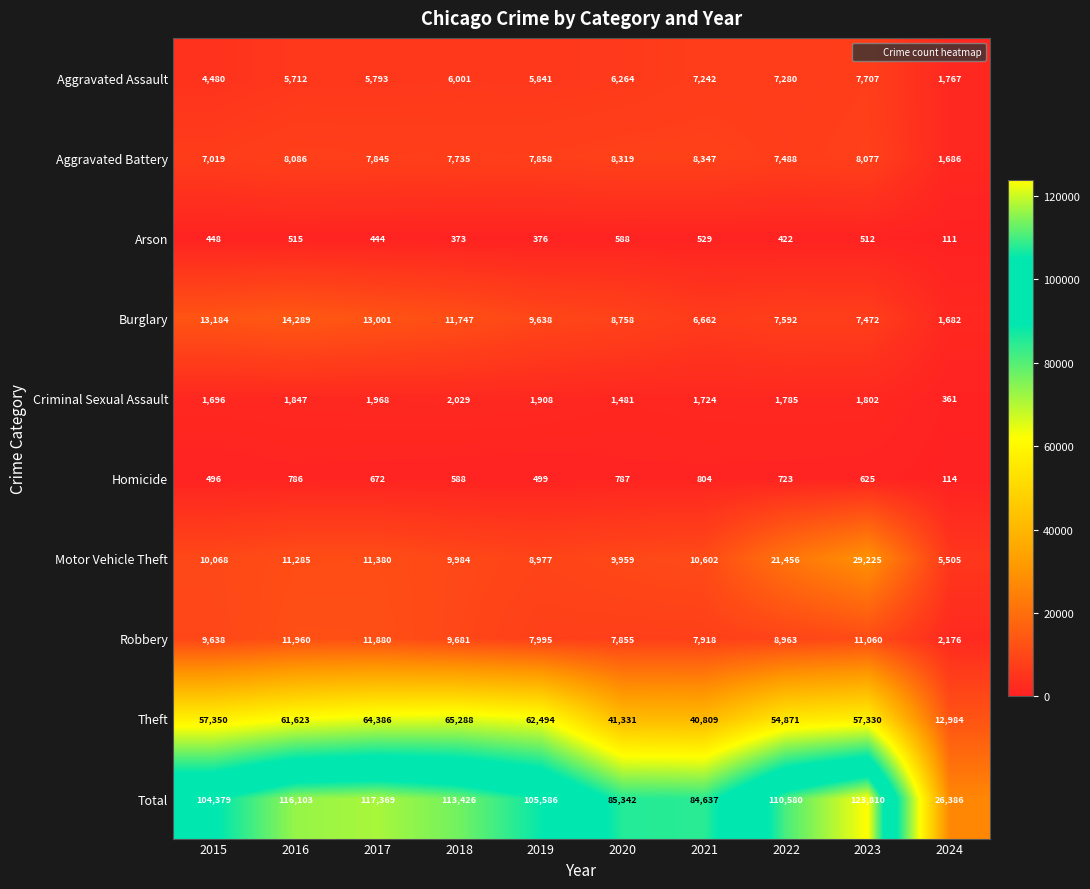

What is the minimum value shown in the chart?

111